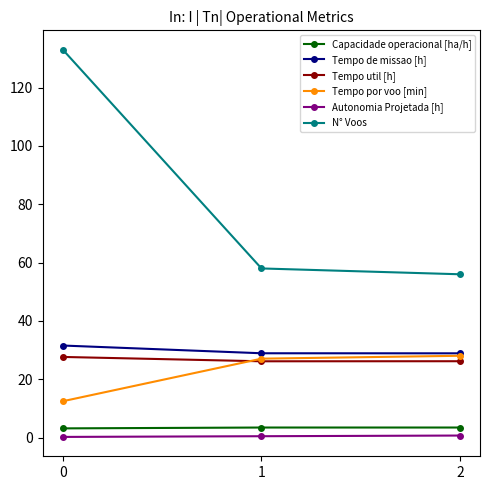

What are all the series names shown in the legend?

Capacidade operacional [ha/h], Tempo de missao [h], Tempo util [h], Tempo por voo [min], Autonomia Projetada [h], N° Voos